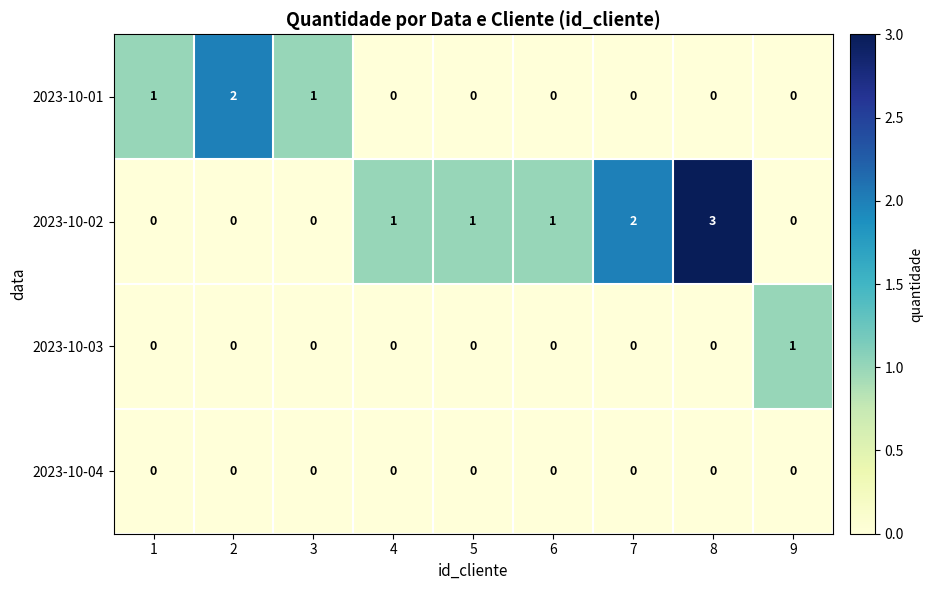

At which category is the sum across all series the highest?

8